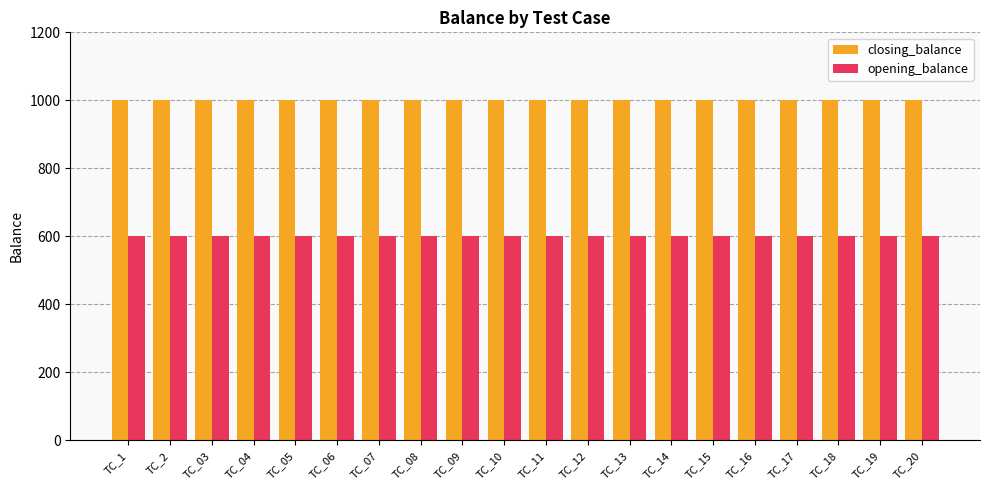

Reading left to right, what are all the values shown in this chart?

closing_balance: TC_1=1000	TC_2=1000	TC_03=1000	TC_04=1000	TC_05=1000	TC_06=1000	TC_07=1000	TC_08=1000	TC_09=1000	TC_10=1000	TC_11=1000	TC_12=1000	TC_13=1000	TC_14=1000	TC_15=1000	TC_16=1000	TC_17=1000	TC_18=1000	TC_19=1000	TC_20=1000
opening_balance: TC_1=600	TC_2=600	TC_03=600	TC_04=600	TC_05=600	TC_06=600	TC_07=600	TC_08=600	TC_09=600	TC_10=600	TC_11=600	TC_12=600	TC_13=600	TC_14=600	TC_15=600	TC_16=600	TC_17=600	TC_18=600	TC_19=600	TC_20=600